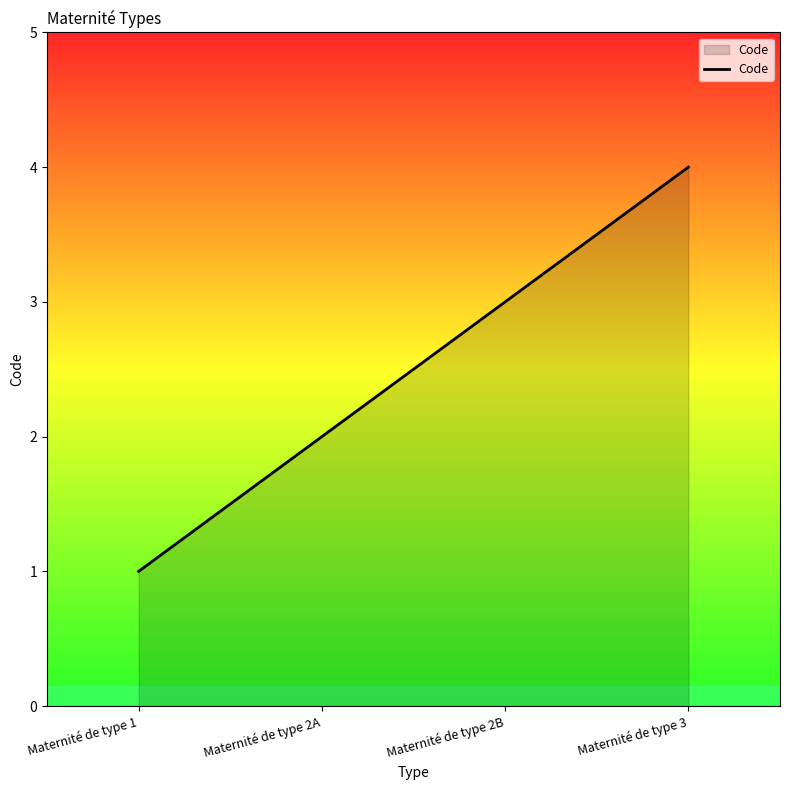

Which has a higher value, Maternité de type 2B or Maternité de type 1?

Maternité de type 2B